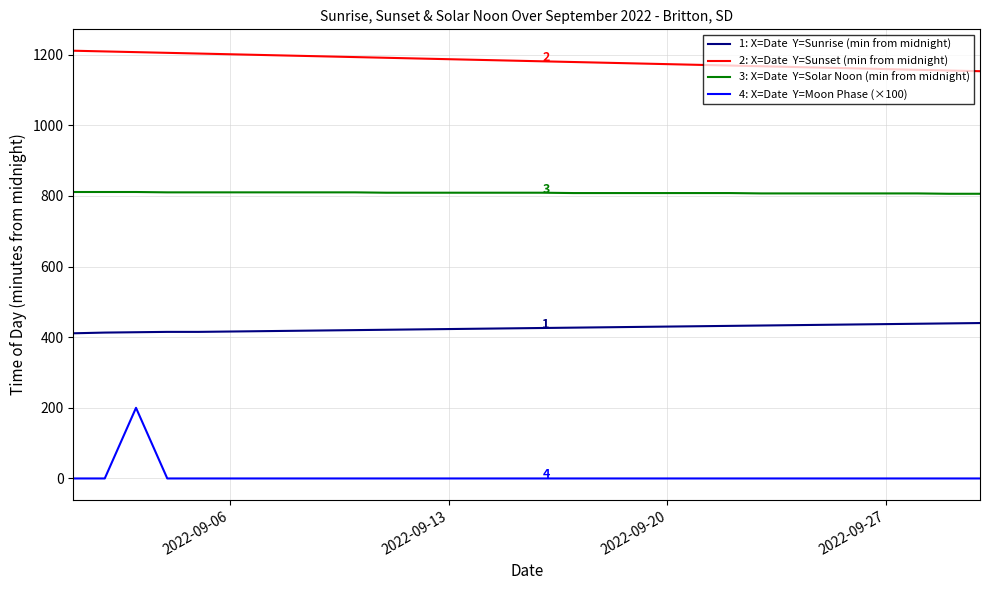

What is the greatest value displayed?

1211